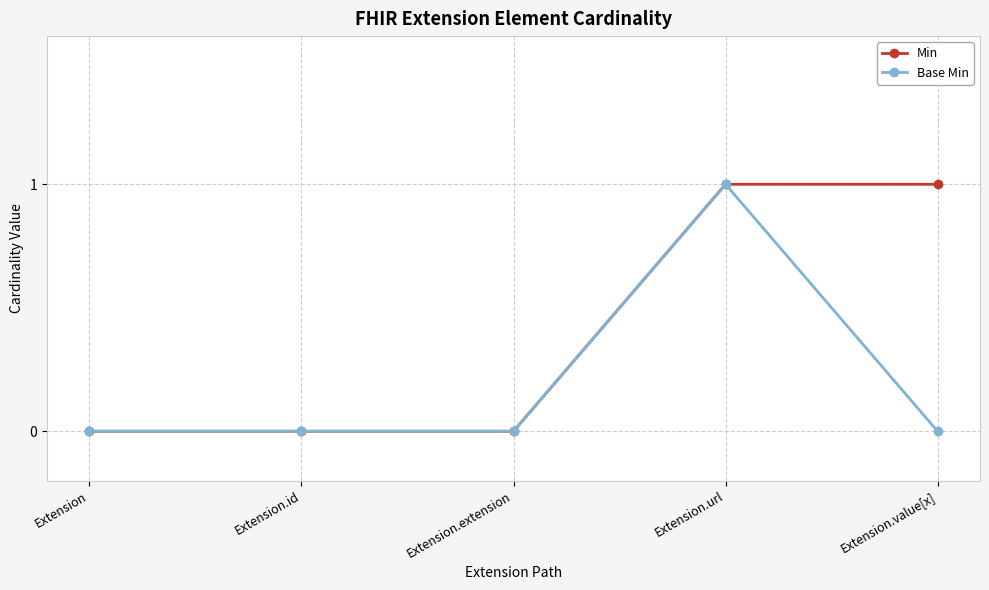

Which series has the largest total across all categories?

Min